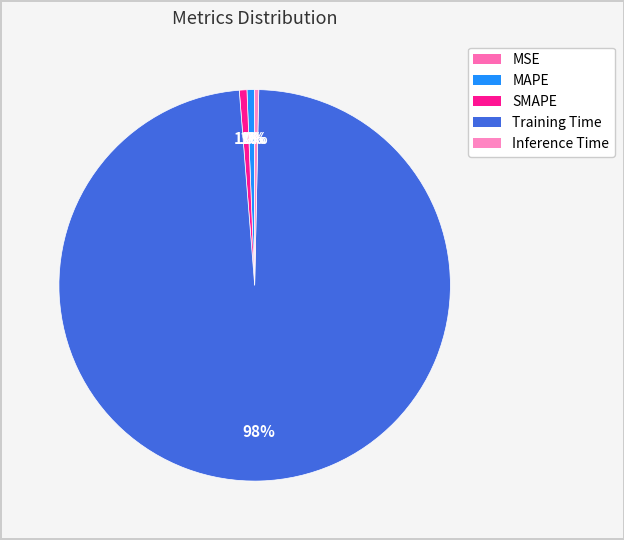

Rank the categories by value from highest to lowest.

Training Time, MAPE, SMAPE, Inference Time, MSE